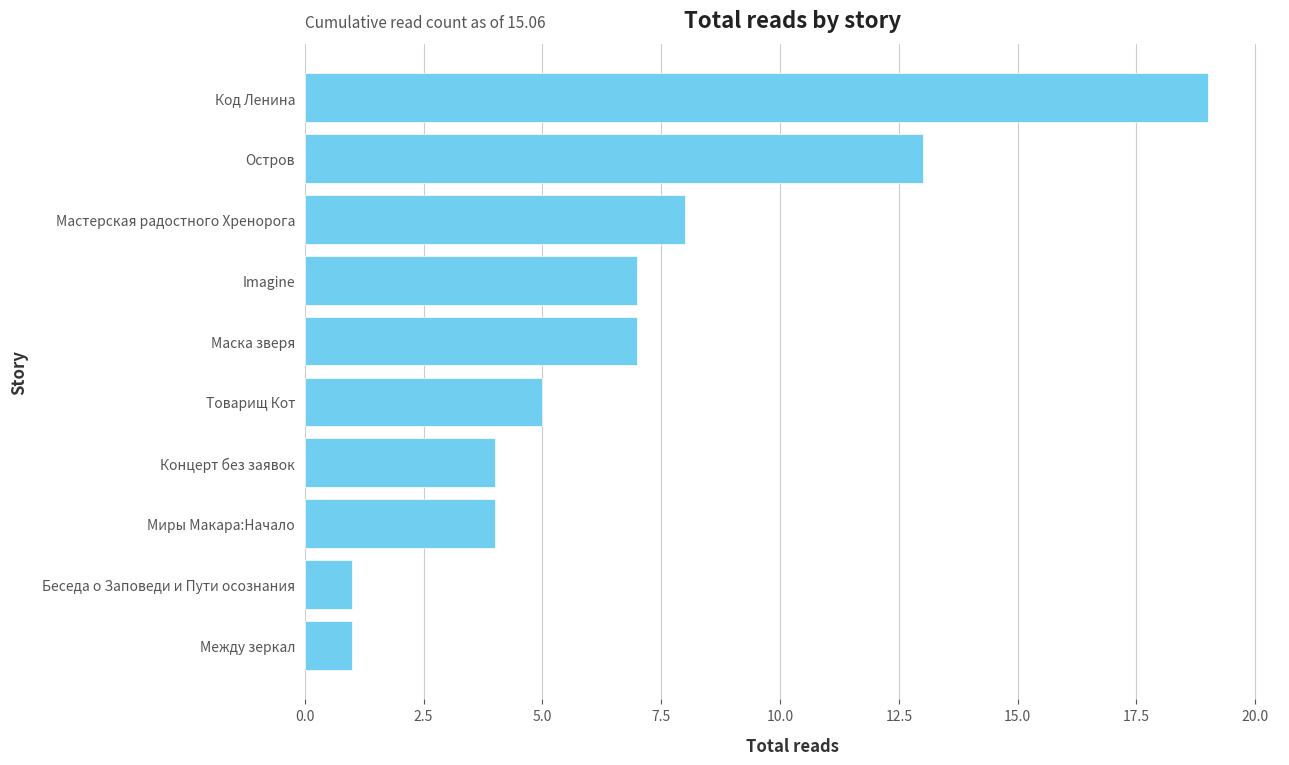

What is the ratio of the value at Концерт без заявок to the value at Товарищ Кот?

0.8